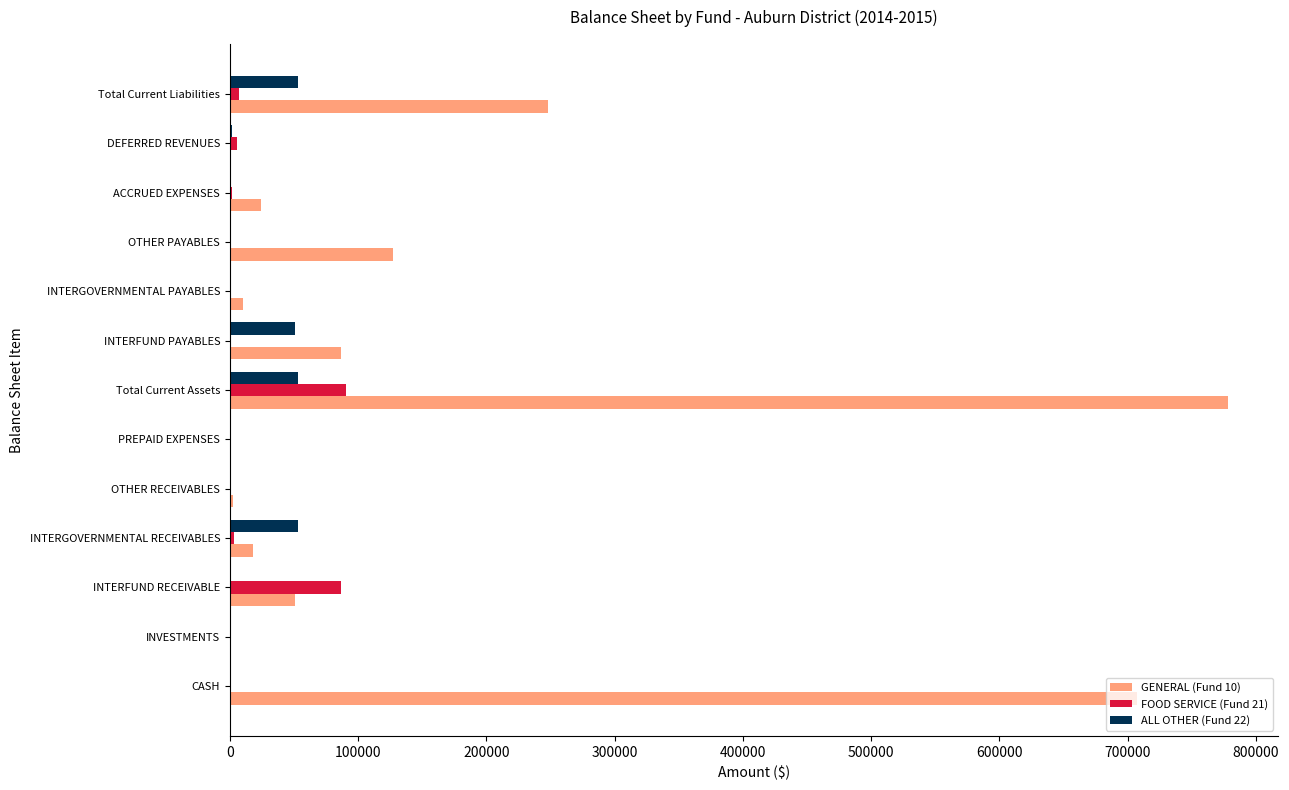

What is the sum of all ALL OTHER (Fund 22) values?

211538.3